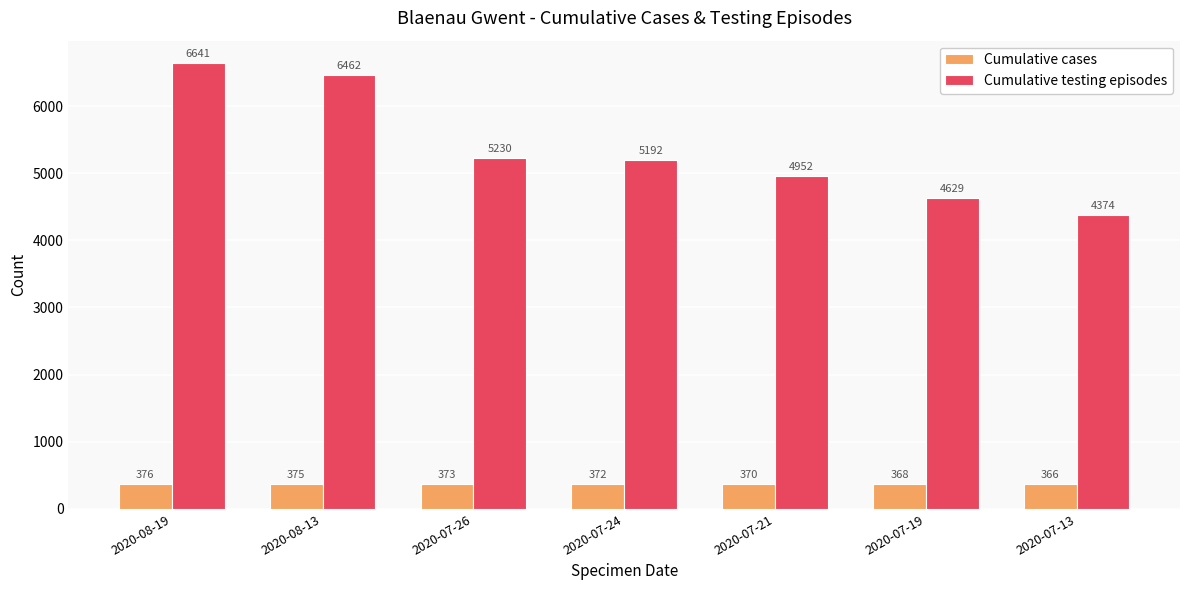

Is it true that Cumulative testing episodes equals 2452 at 2020-08-13?

False